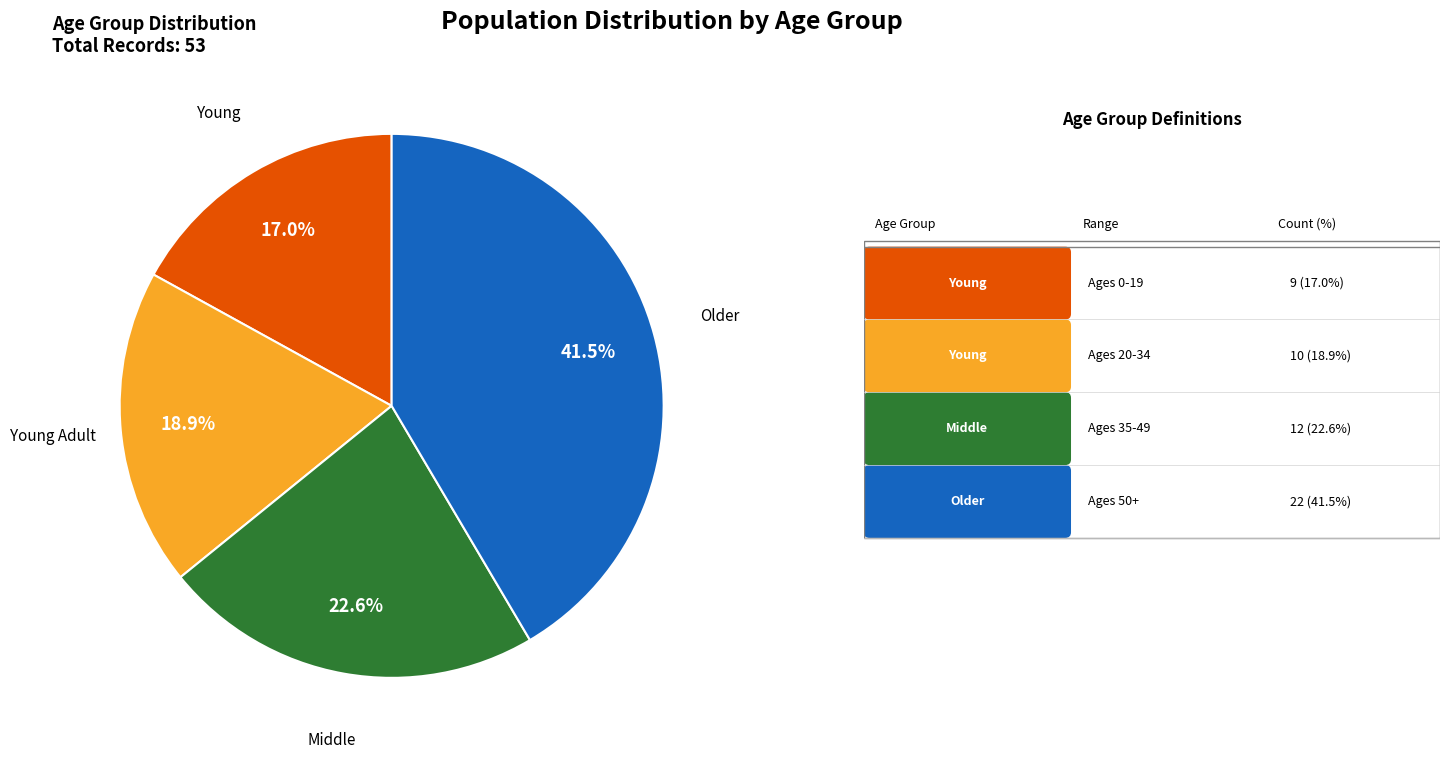

Does any single category account for the majority?

No